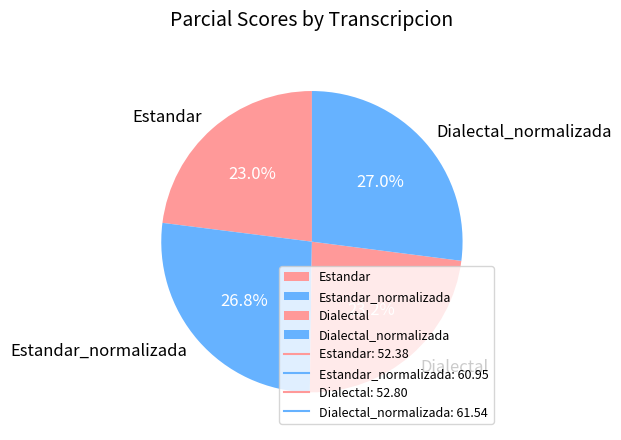

Does any single category account for the majority?

No